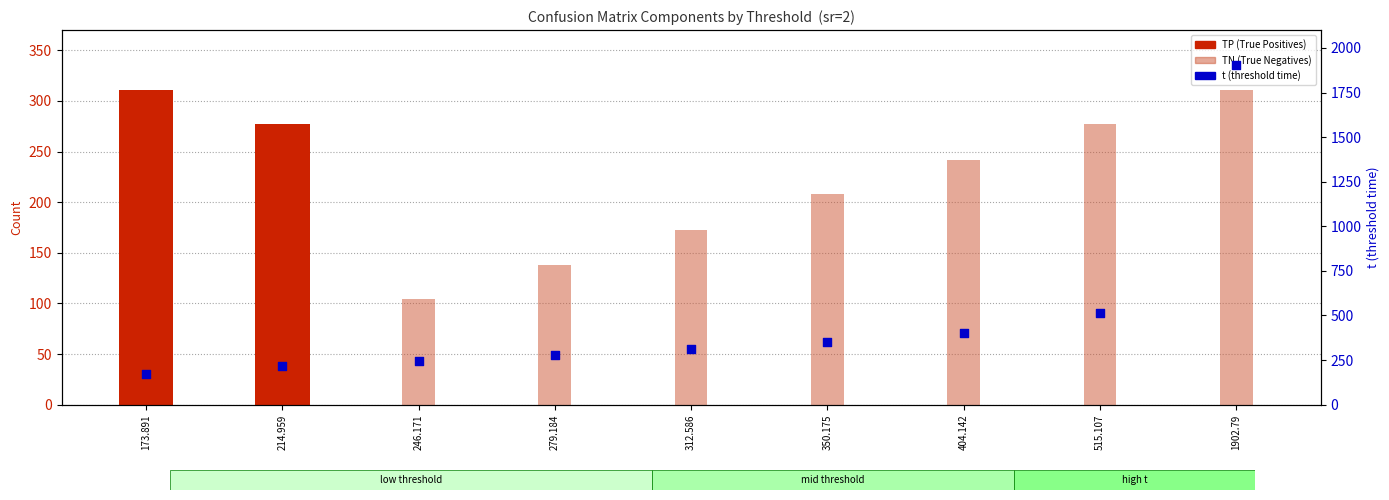

At how many categories does at least one series exceed 1066?

1